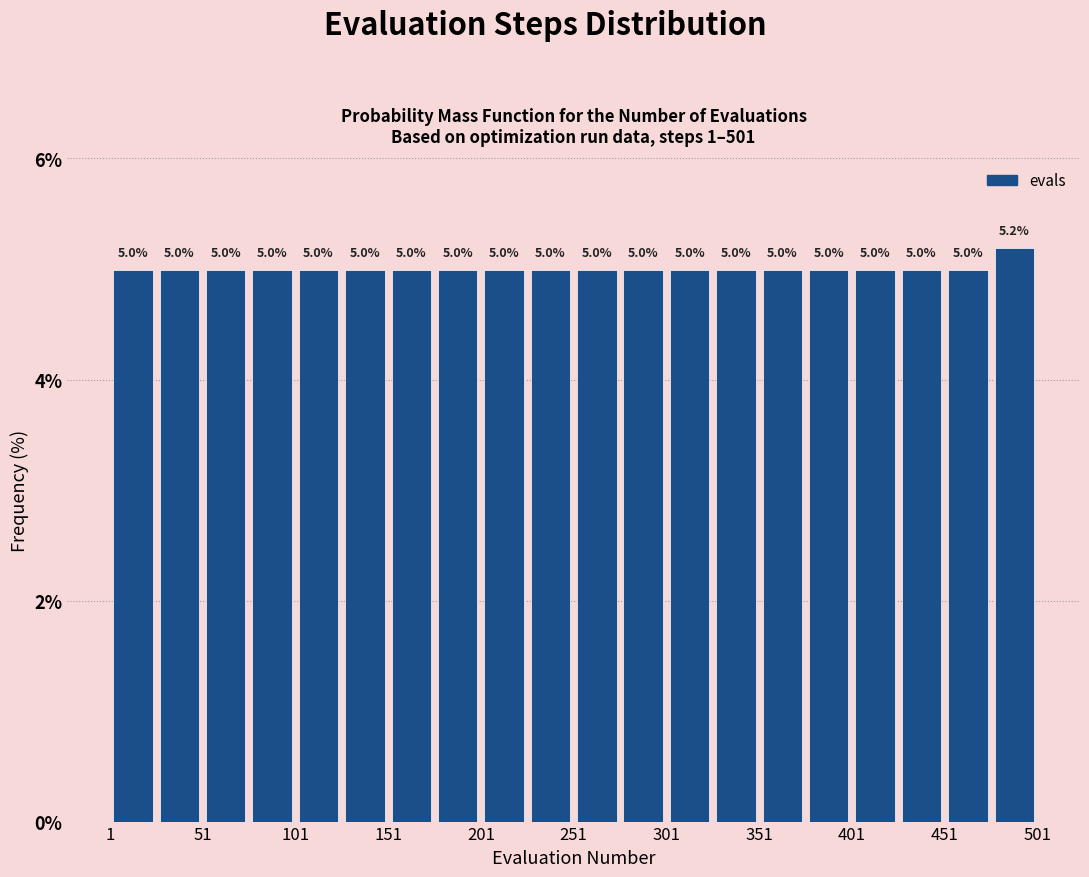

Reading left to right, transcribe this chart: for each bar, give the range it covers on the x-axis and its height. The bar edges are not printed on the chart, so give them approximately, as read against the axis.

1 to 26: 5.0
26 to 51: 5.0
51 to 76: 5.0
76 to 101: 5.0
101 to 126: 5.0
126 to 151: 5.0
151 to 176: 5.0
176 to 201: 5.0
201 to 226: 5.0
226 to 251: 5.0
251 to 276: 5.0
276 to 301: 5.0
301 to 326: 5.0
326 to 351: 5.0
351 to 376: 5.0
376 to 401: 5.0
401 to 426: 5.0
426 to 451: 5.0
451 to 476: 5.0
476 to 501: 5.2